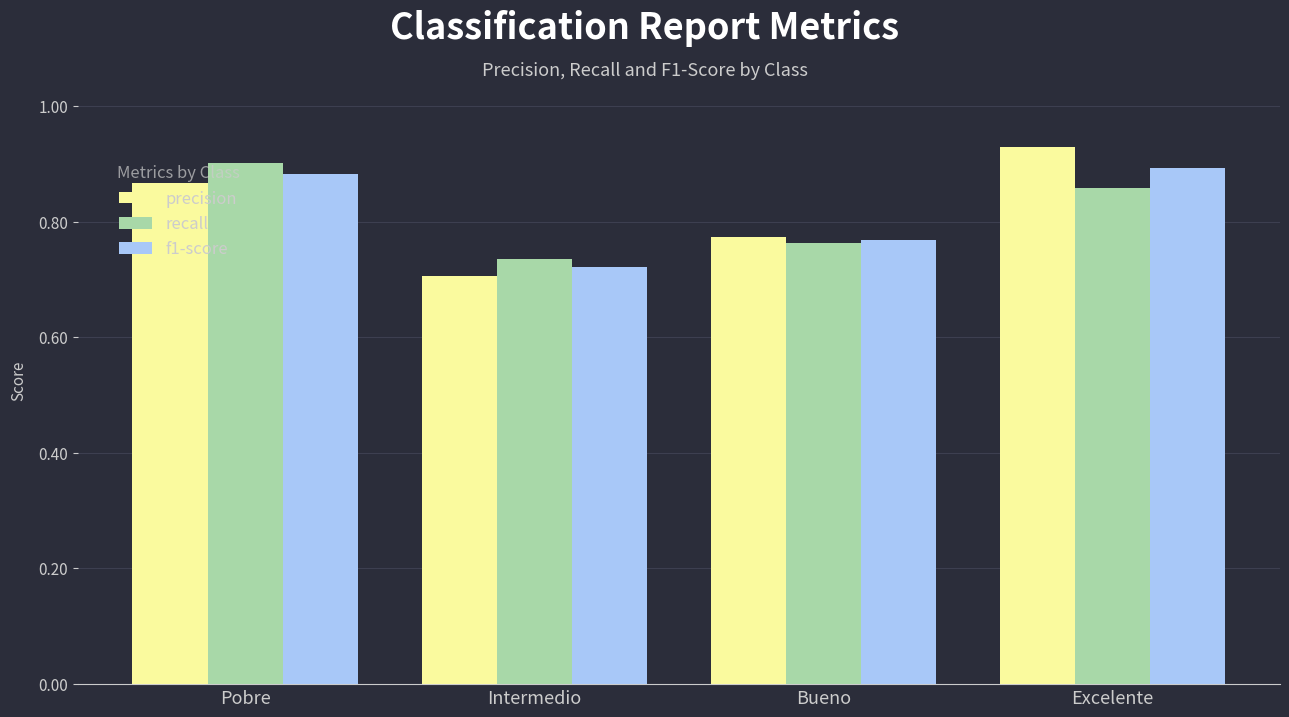

What is the label of the 3rd bar from the right?

Intermedio